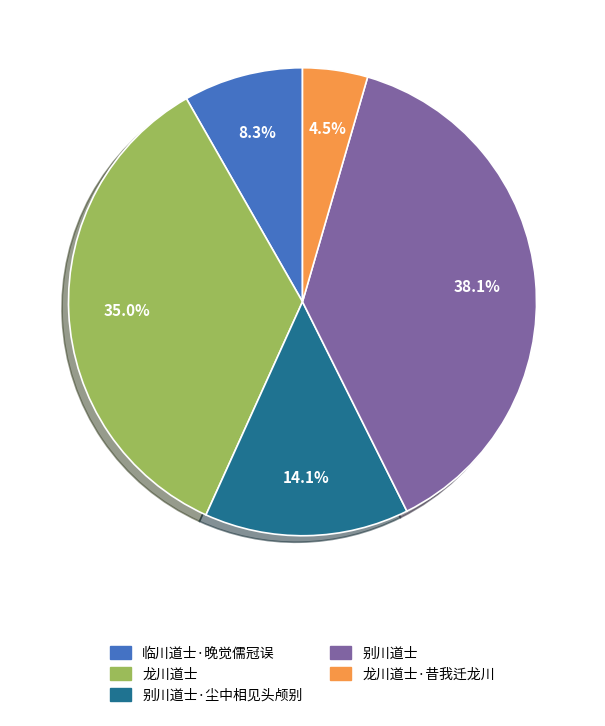

Is 临川道士·晚觉儒冠误 the majority of the pie?

No